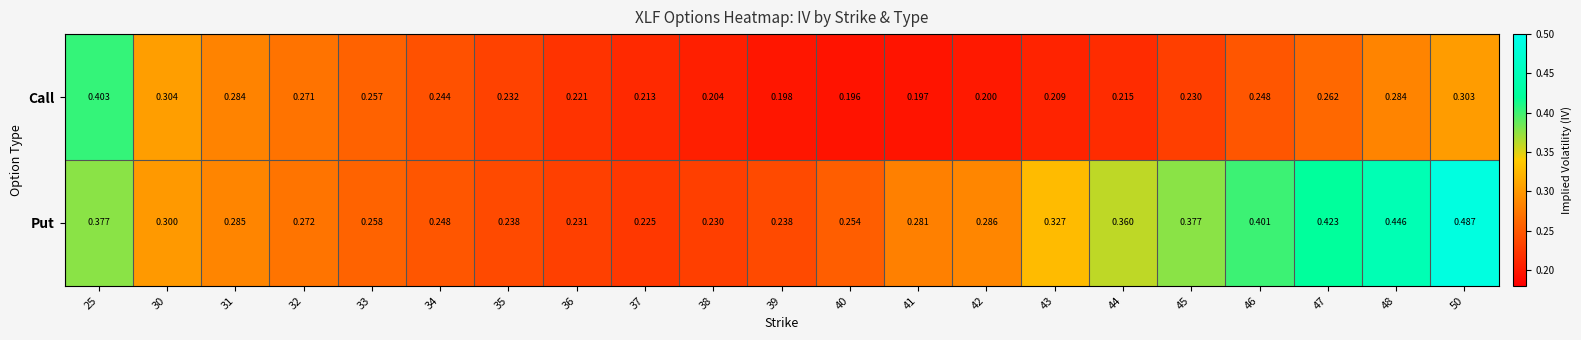

Which series has the largest total across all categories?

Put